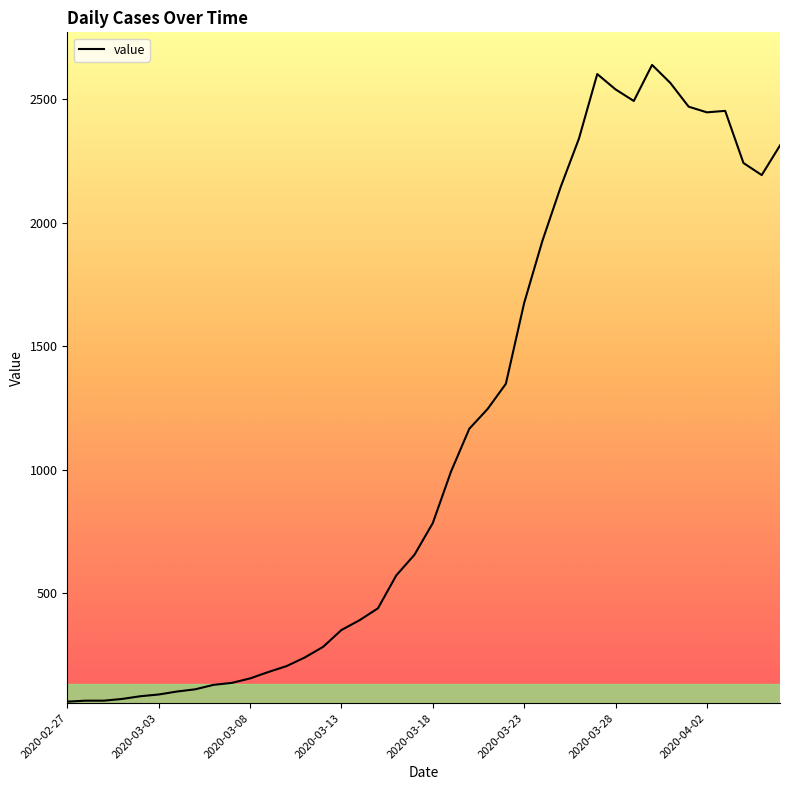

What is the maximum value shown in the chart?

2639